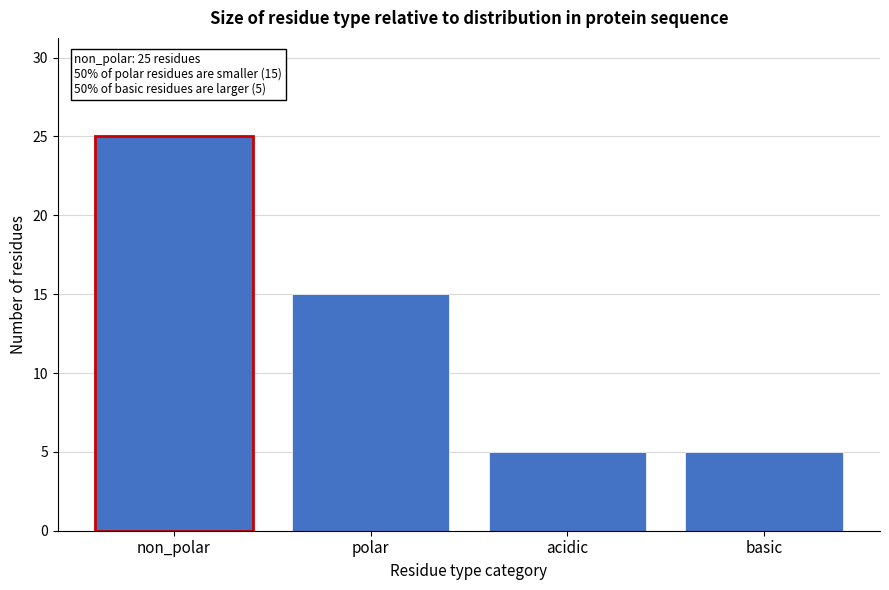

Reading left to right, transcribe all the data shown in this chart.

25	15	5	5